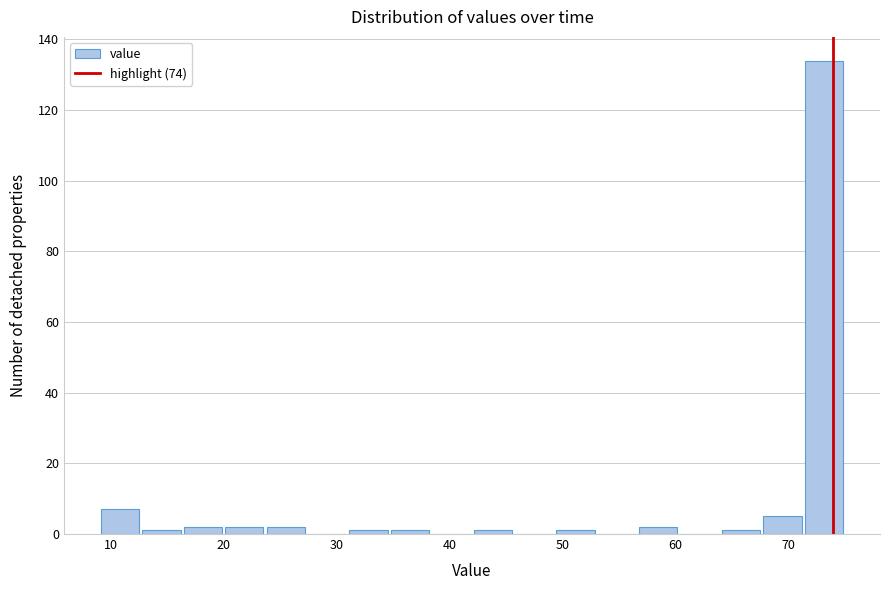

Read against the x-axis, roughly where is the centre of the tallest bar?

73